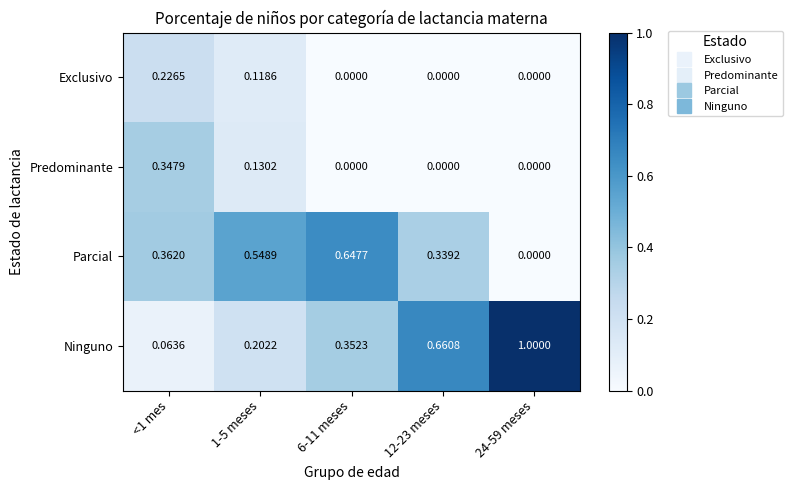

Which series has the largest total across all categories?

Ninguno